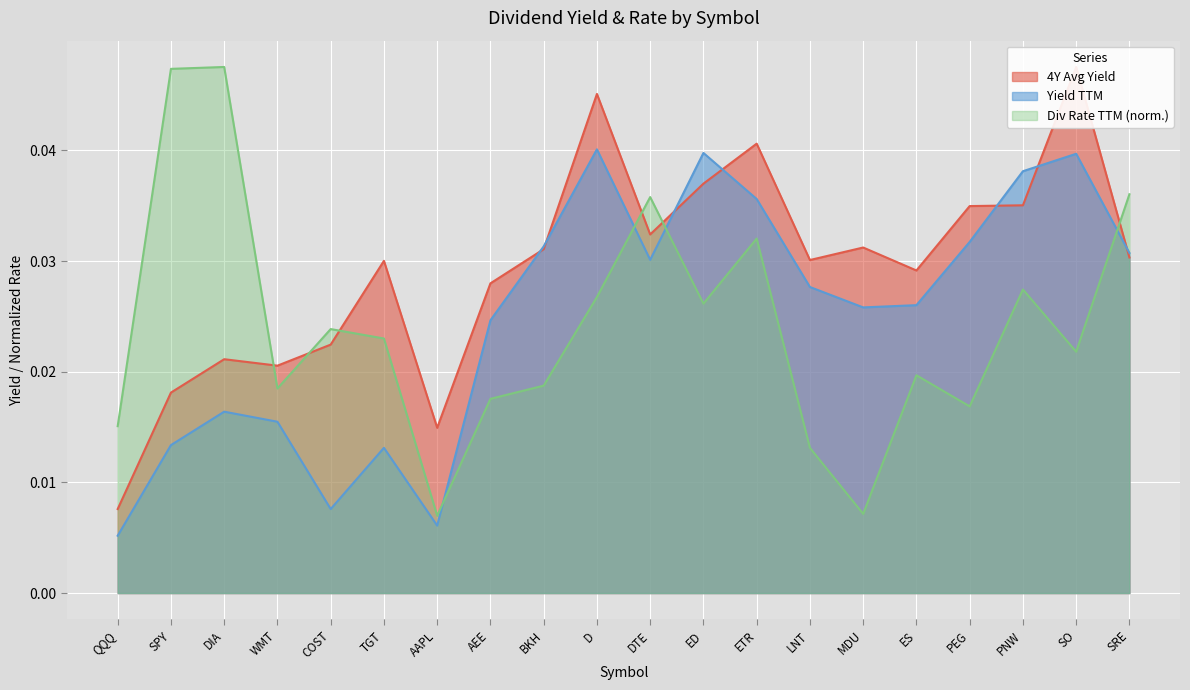

Between which two adjacent categories do 4Y Avg Yield and Yield TTM first intersect?

AEE and BKH